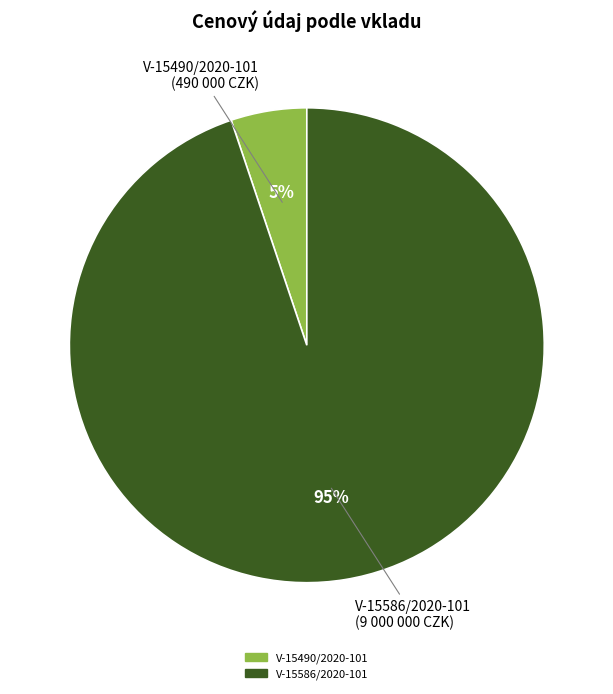

How many slices are in this pie chart?

2